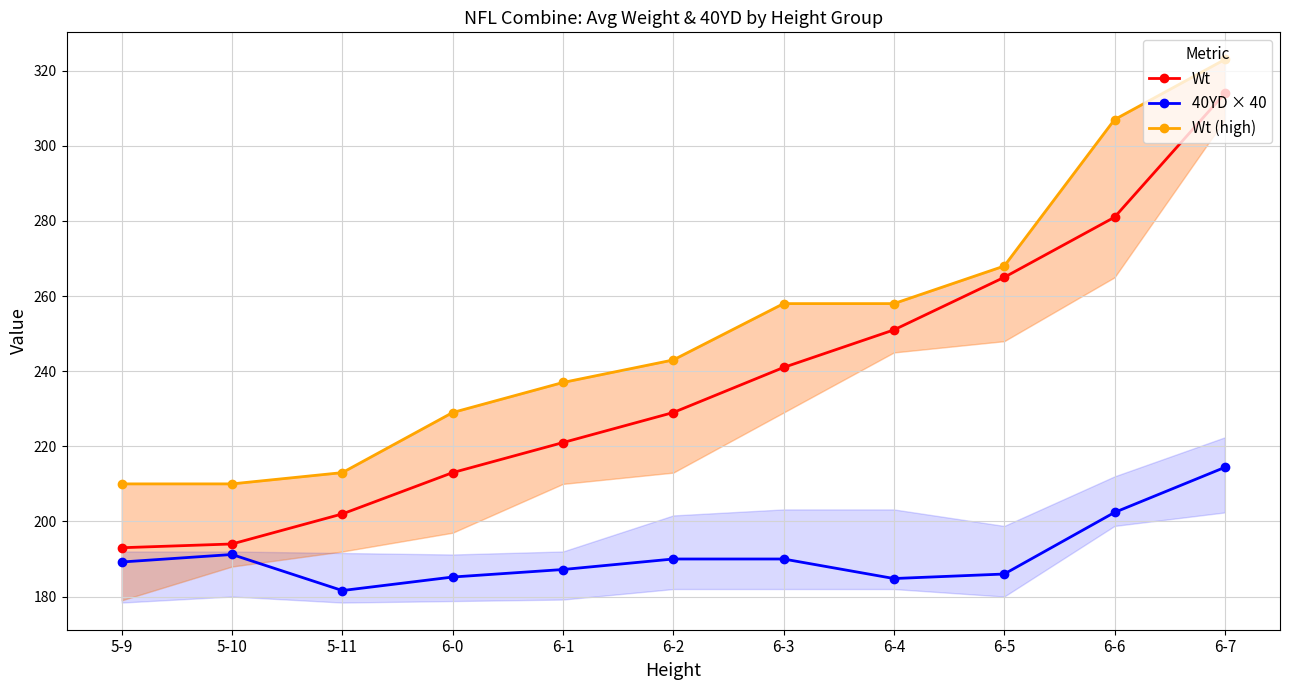

Rank the series by their average value, from highest to lowest.

Wt (high), Wt, 40YD × 40